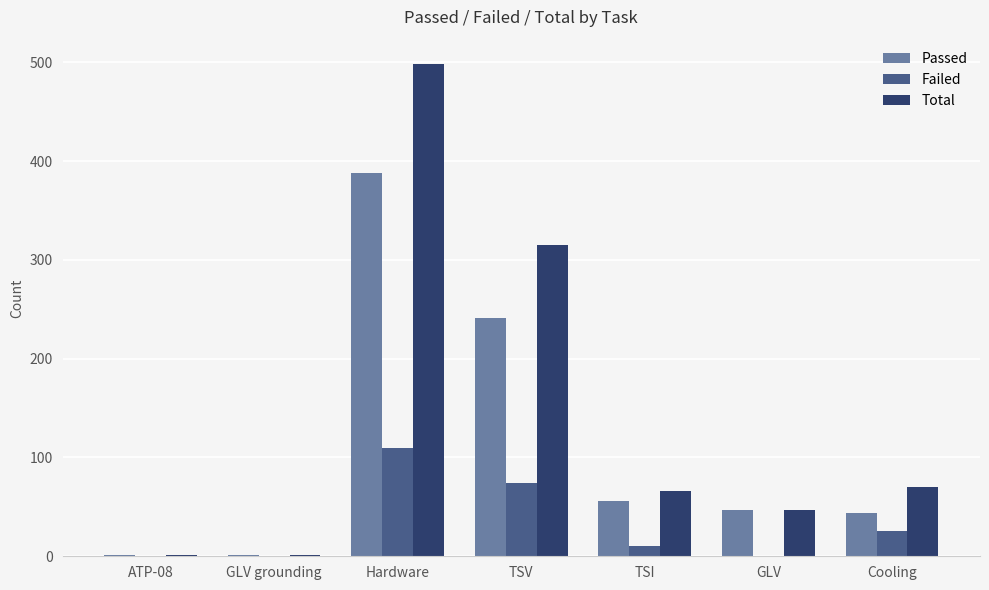

What are all the series names shown in the legend?

Passed, Failed, Total